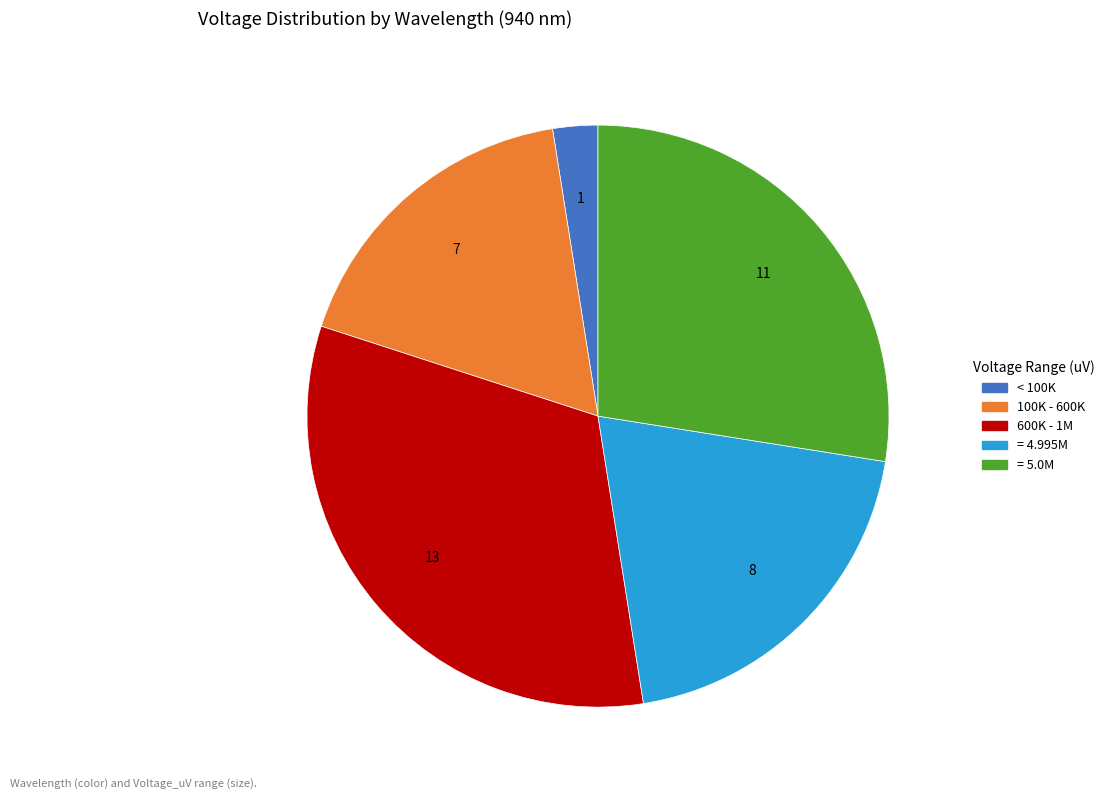

Is there any slice that represents more than half of the pie?

No